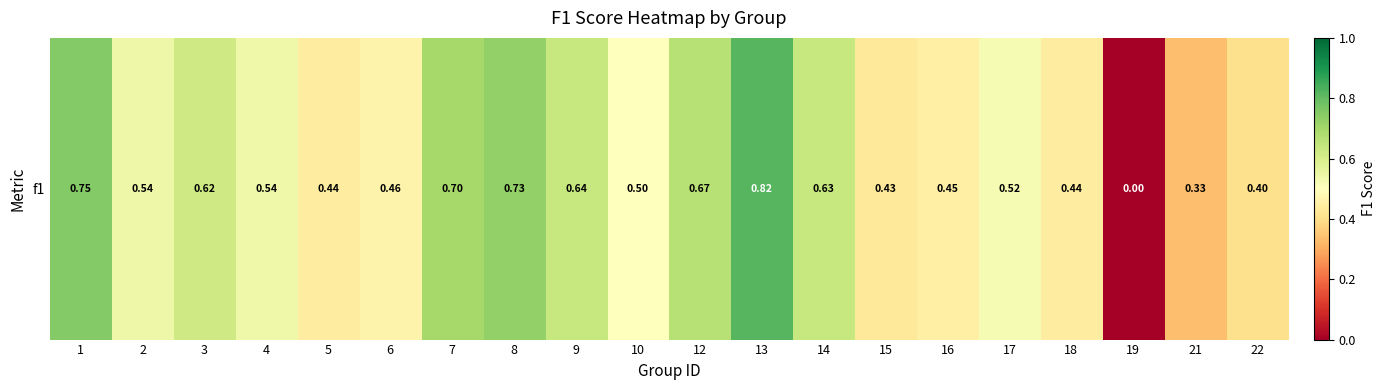

What is the sum of the values at 17 and 22?

0.9